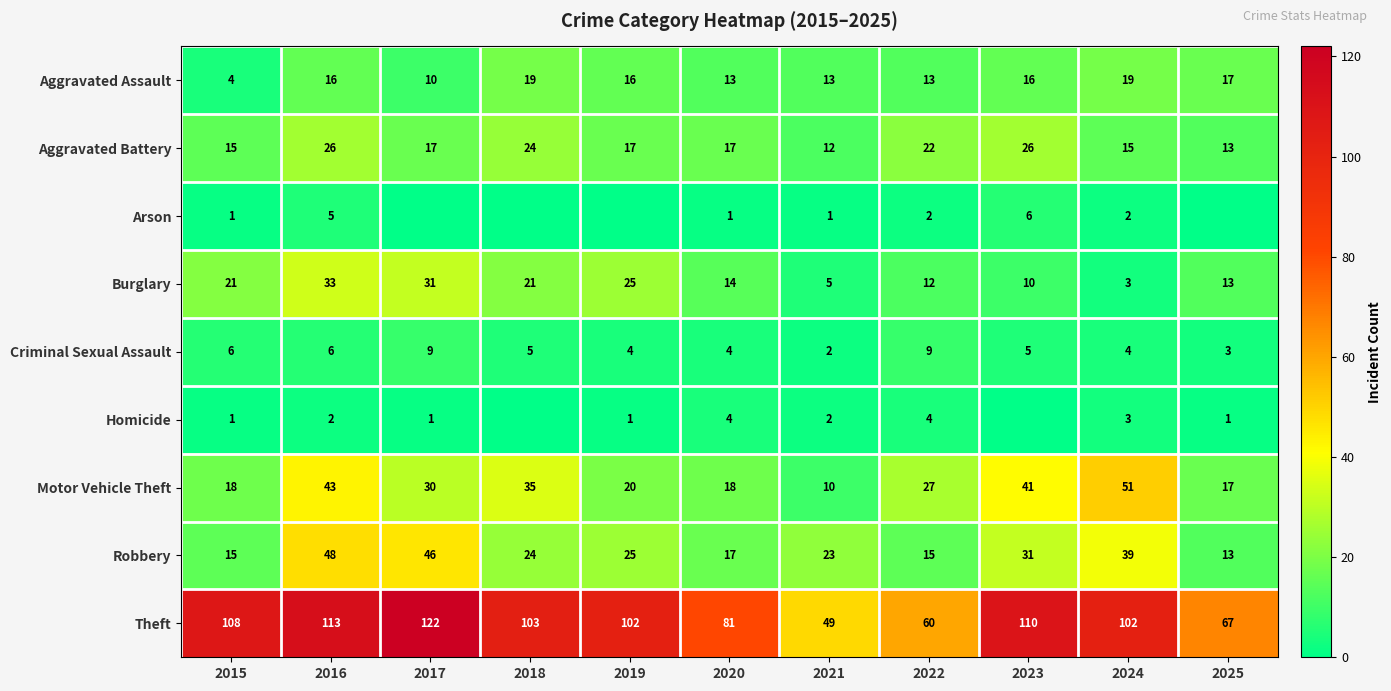

At how many categories does at least one series exceed 52?

10